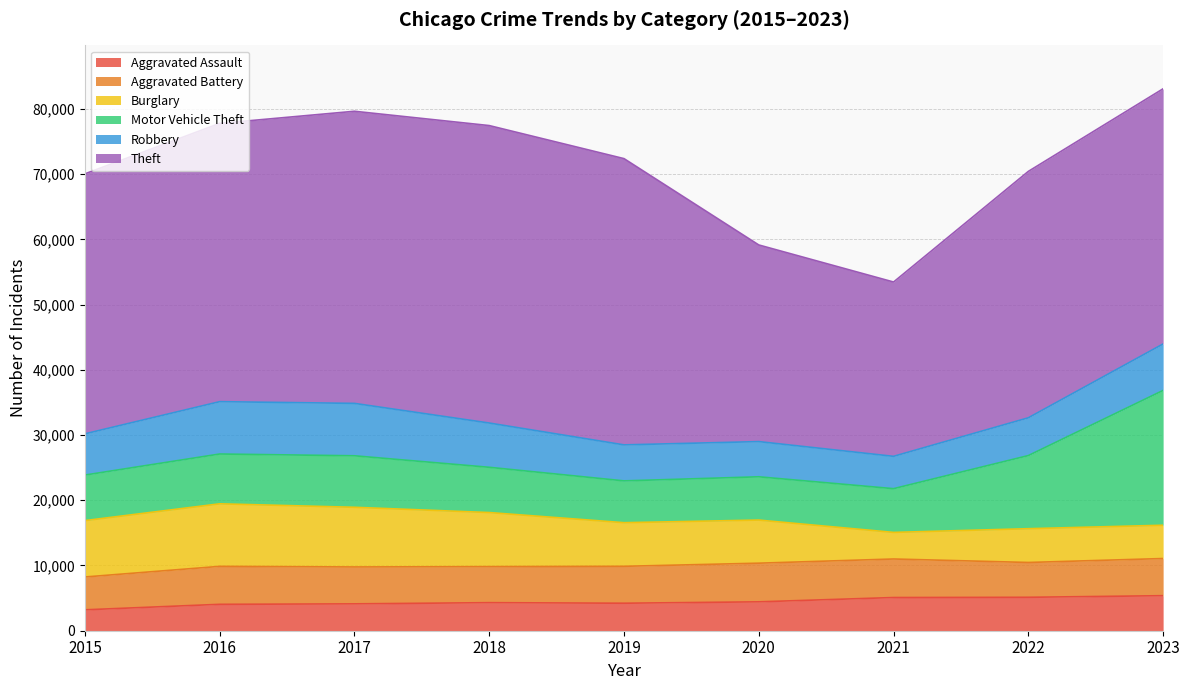

What value does the Aggravated Assault series have at 2018, to the nearest 10?

4300